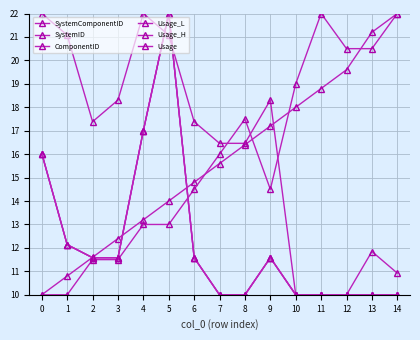

Is this an area chart (filled region under the line)?

No